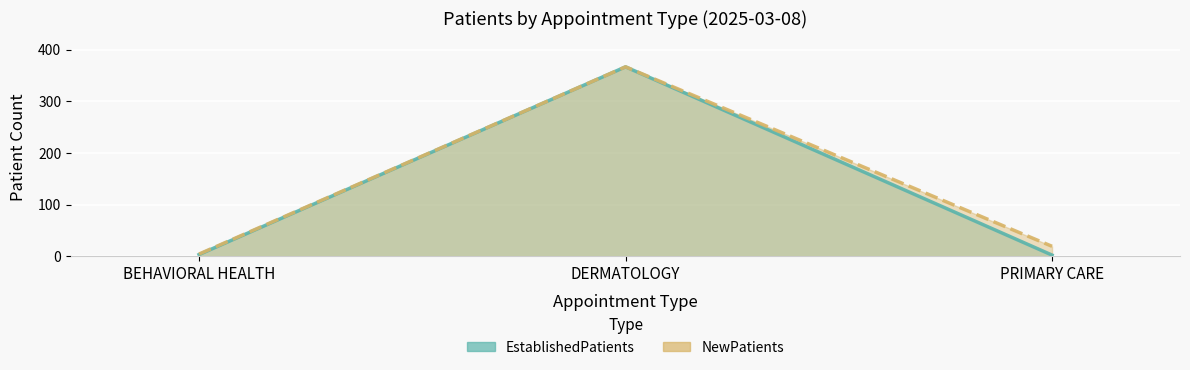

What is the total value across all series at PRIMARY CARE?

21